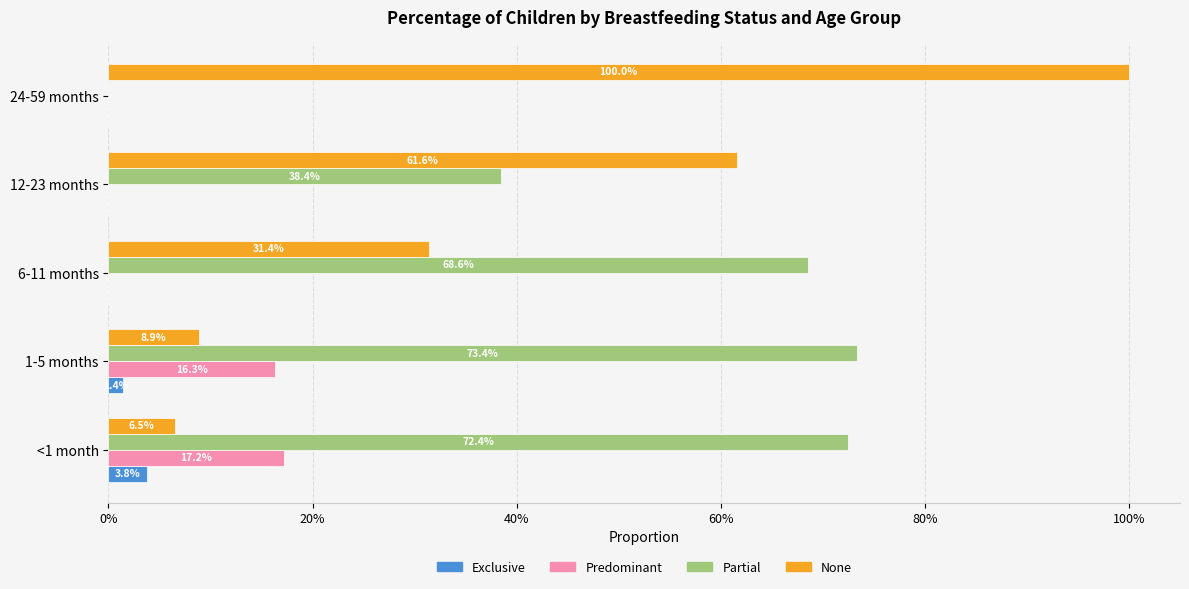

What are all the series names shown in the legend?

Exclusive, Predominant, Partial, None